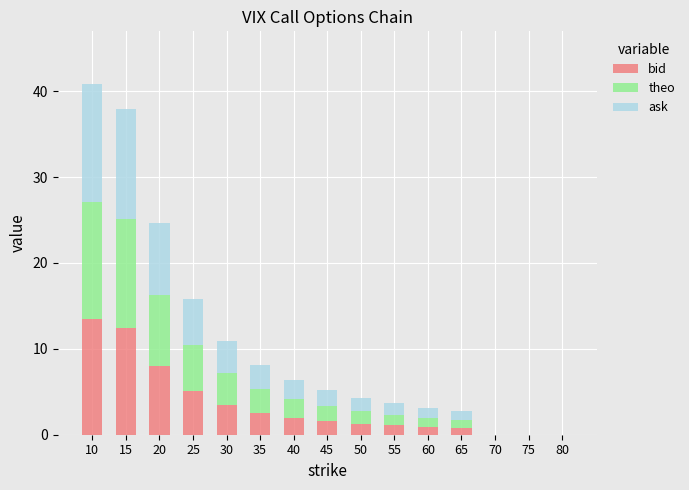

The bid series shows 12.4 at 15. True or false?

True